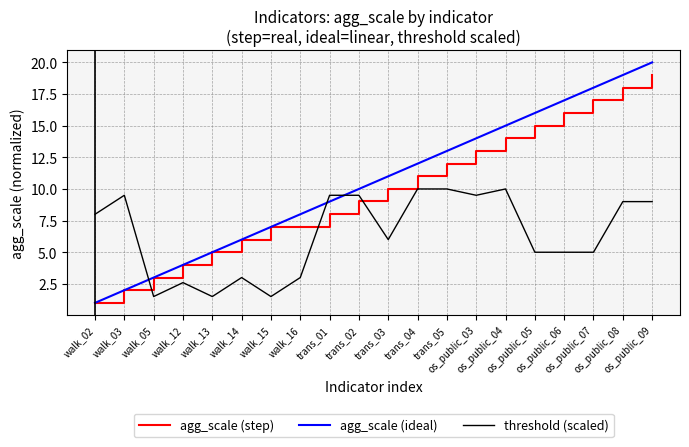

List the series in order of their peak value, highest first.

agg_scale (ideal), agg_scale (step), threshold (scaled)